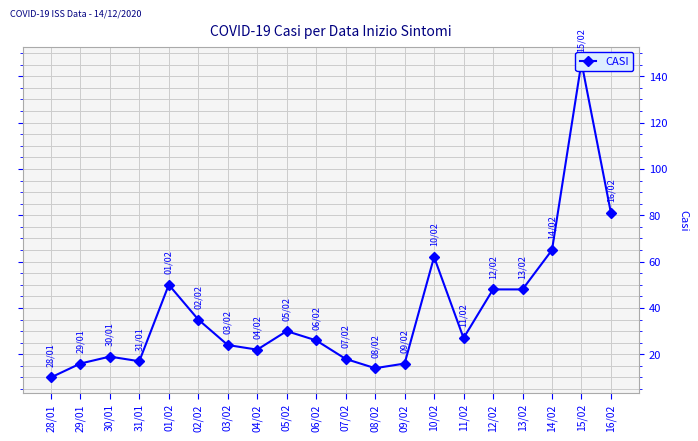

Rank the categories by value from highest to lowest.

15/02, 16/02, 14/02, 10/02, 01/02, 12/02, 13/02, 02/02, 05/02, 11/02, 06/02, 03/02, 04/02, 30/01, 07/02, 31/01, 29/01, 09/02, 08/02, 28/01